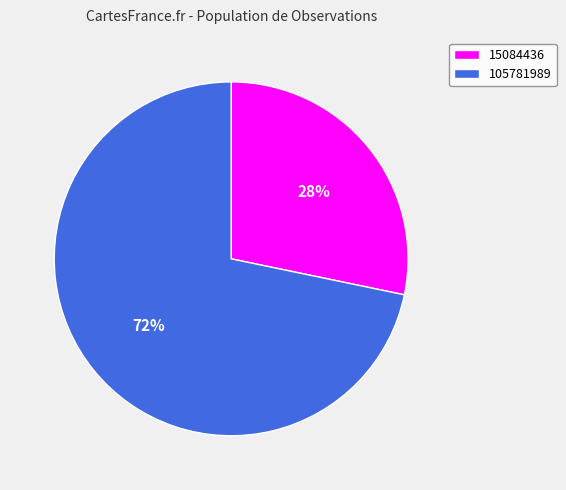

To the nearest percent, what percentage of the pie is 15084436?

28%